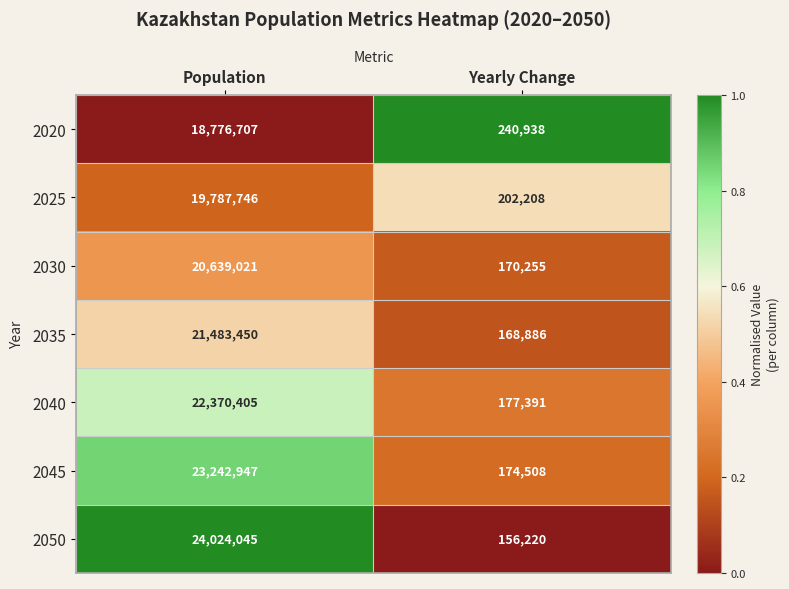

At which label is 2045 closest to 11708727?

Yearly Change